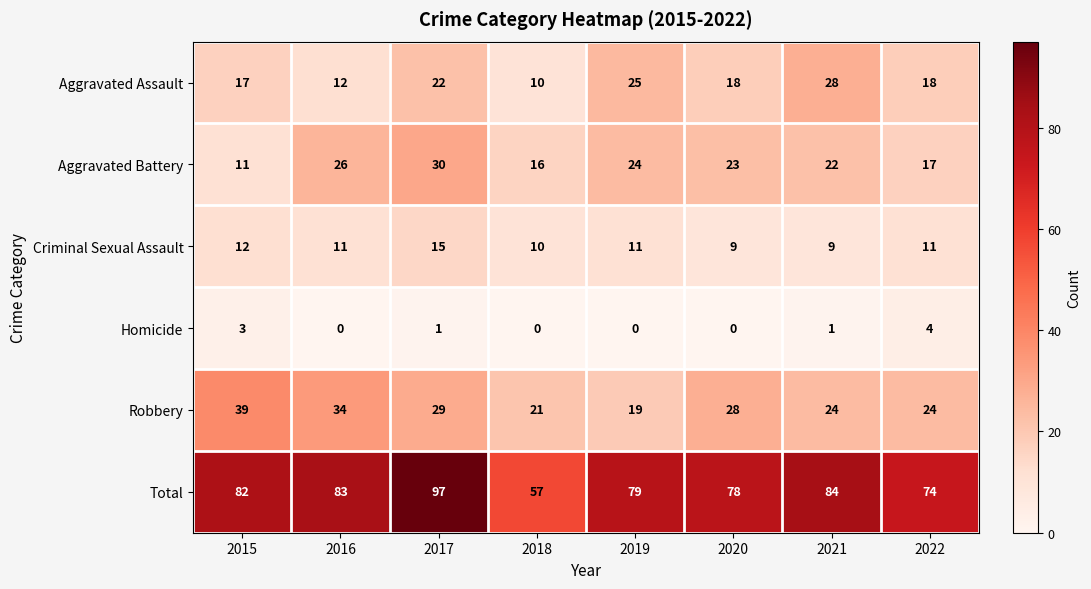

At which category is the sum across all series the highest?

2017